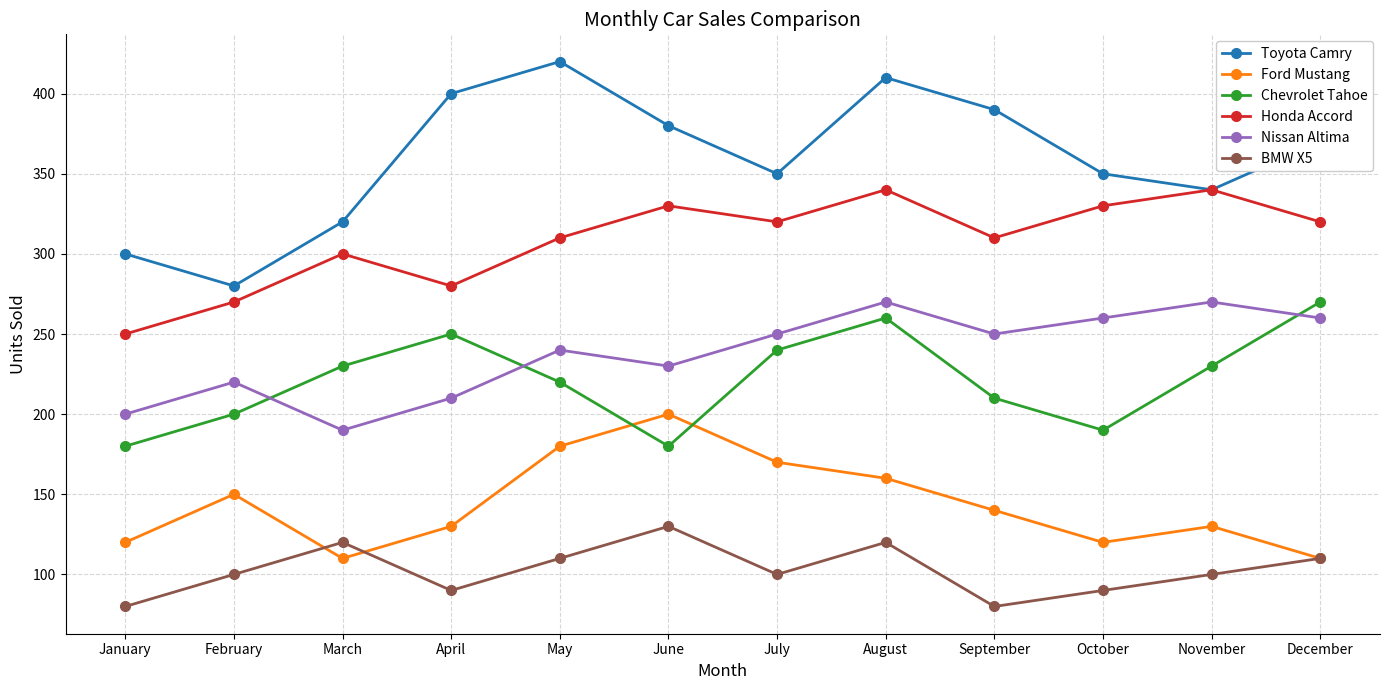

Does the chart display data point markers on the line(s)?

Yes